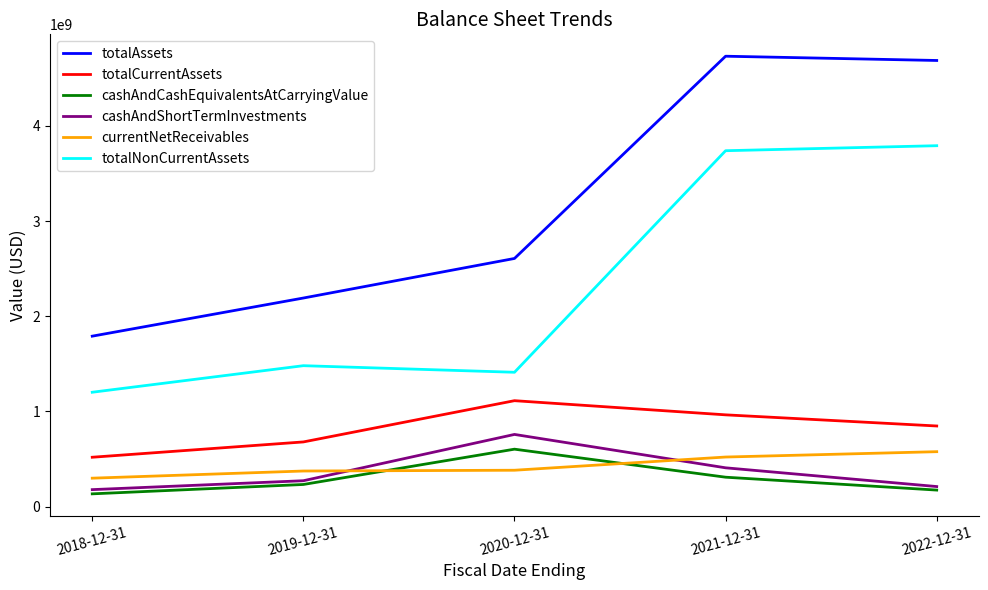

What is the approximate value of cashAndCashEquivalentsAtCarryingValue at 2020-12-31, to the nearest 50?

603623000